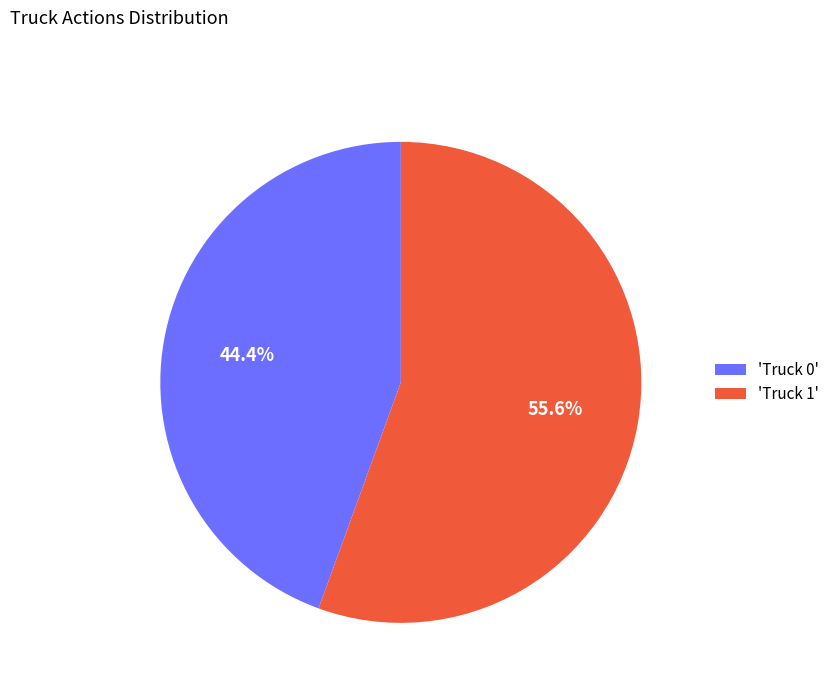

Combined, what portion of the pie is 'Truck 1' and 'Truck 0'?

100.0%